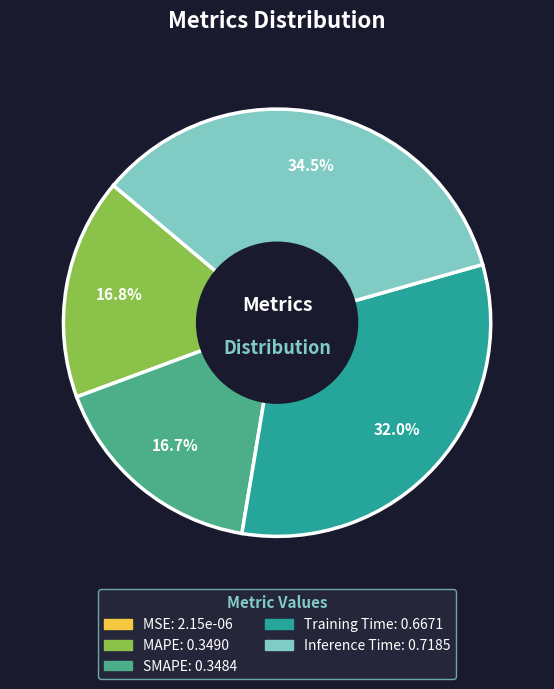

To the nearest percent, what percentage of the pie is SMAPE?

17%